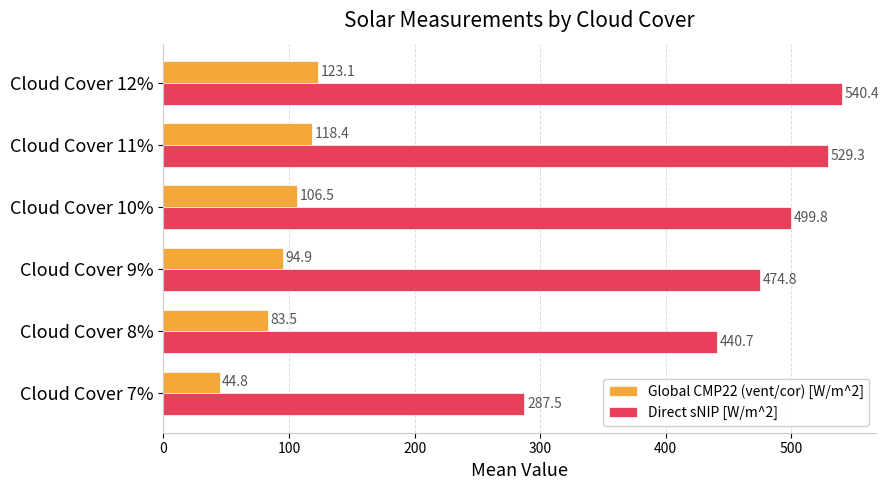

What is the minimum value for Direct sNIP [W/m^2]?

287.5